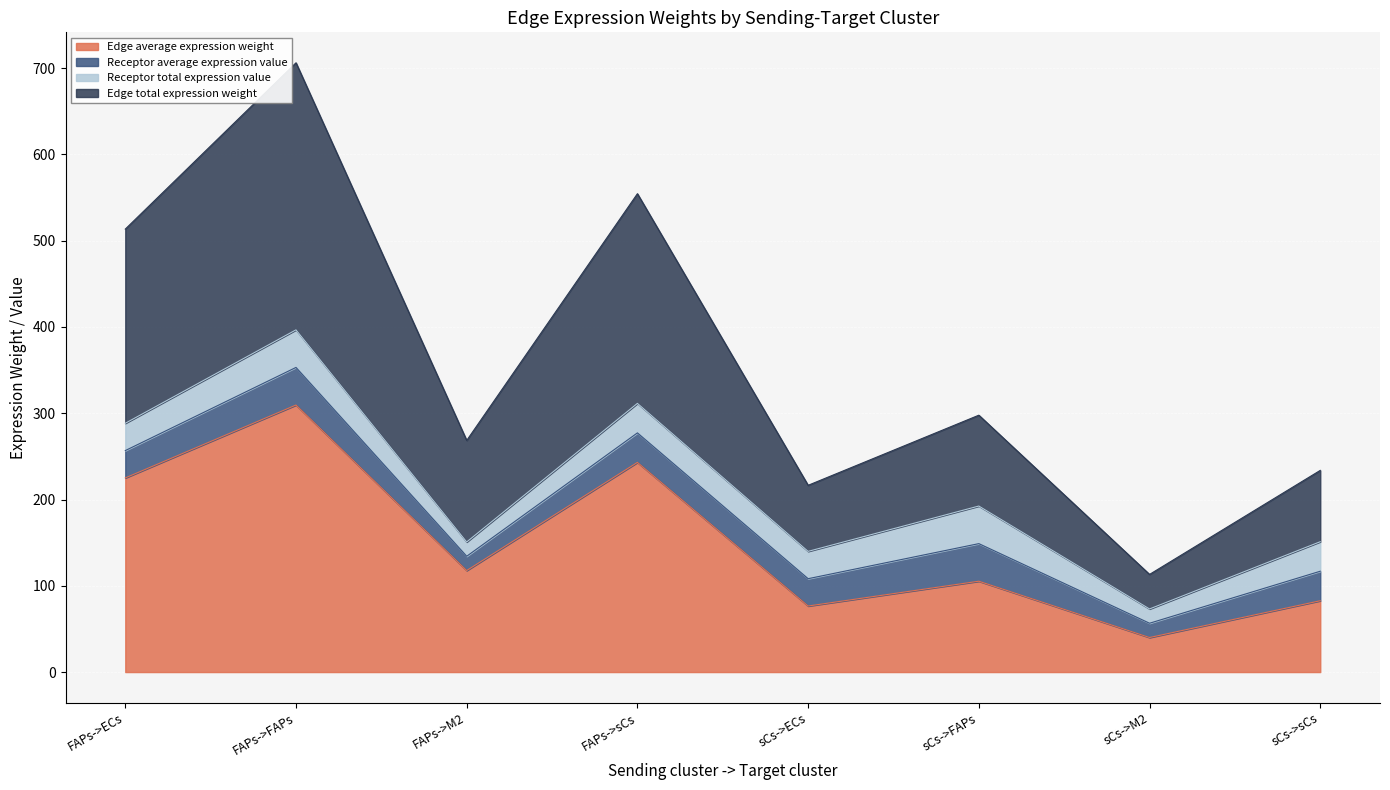

What is the smallest value displayed?

40.0